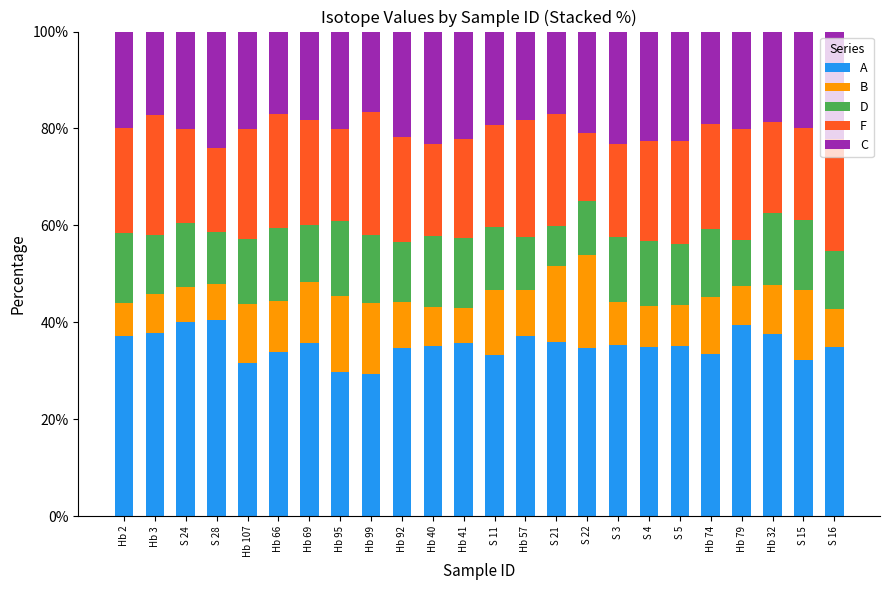

What are all the series names shown in the legend?

A, B, D, F, C